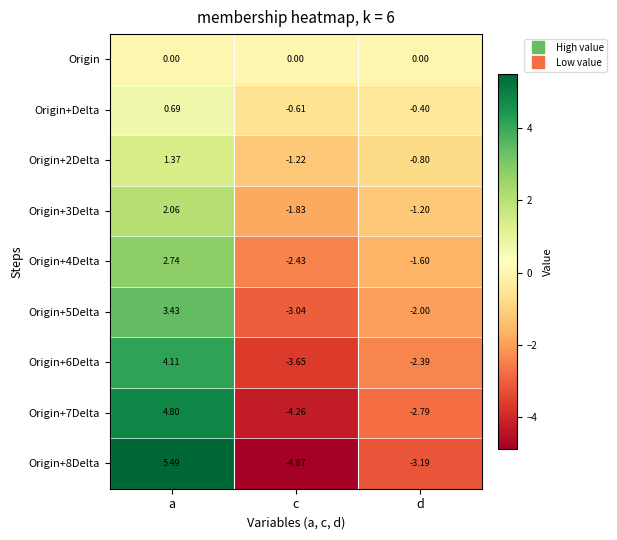

How many positive values does the Origin+5Delta series have?

1